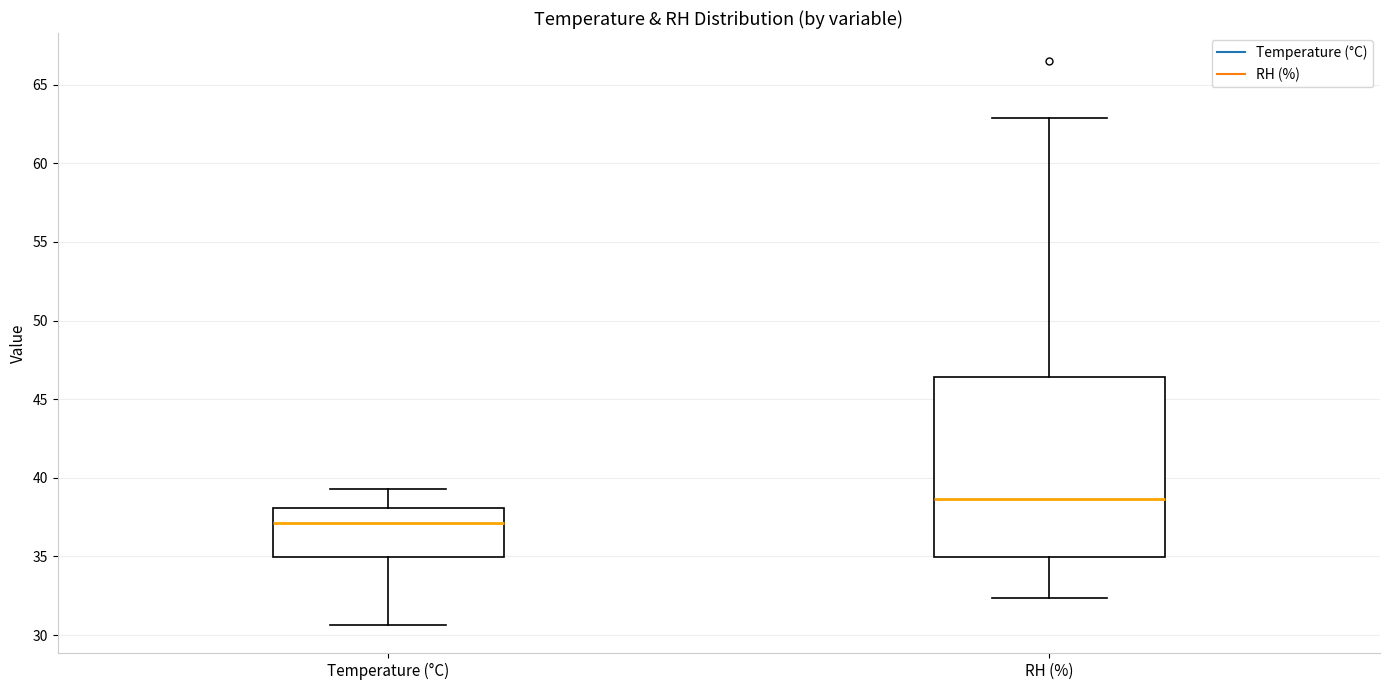

Where is the lower edge of the box for Temperature (°C) on the y-axis? The values are not printed on the chart, so give them approximately, as read against the axis.

35.0